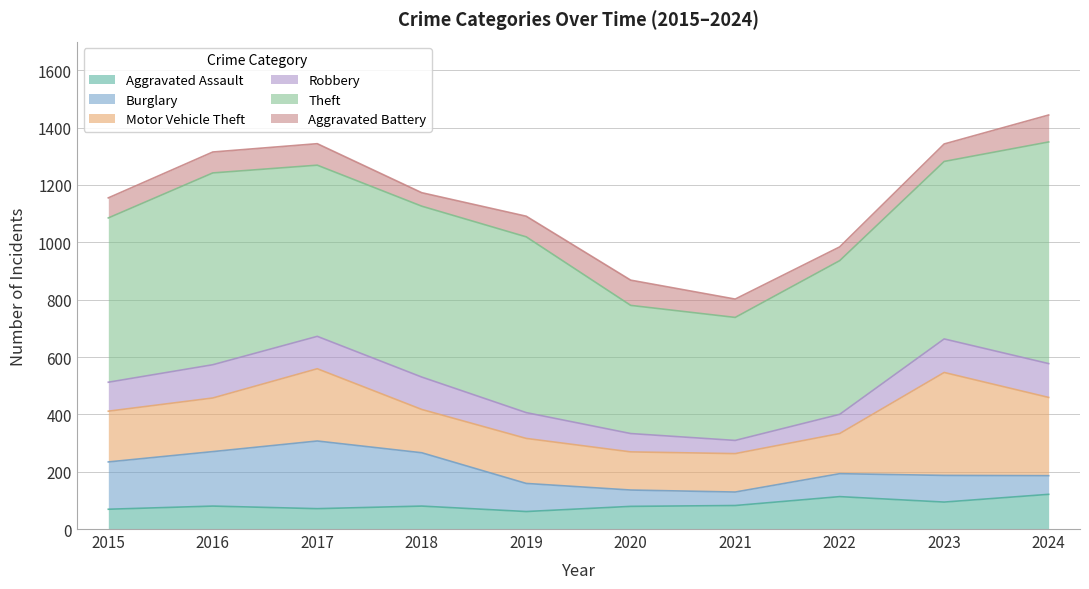

Reading left to right, what are all the values shown in this chart?

Aggravated Assault: 69	80	71	80	61	79	82	113	94	121
Burglary: 165	190	236	186	98	57	47	80	93	65
Motor Vehicle Theft: 177	187	252	151	157	133	134	140	359	273
Robbery: 101	116	113	113	90	64	46	67	117	118
Theft: 573	669	597	596	613	447	429	536	619	773
Aggravated Battery: 70	73	75	47	72	88	64	48	61	94